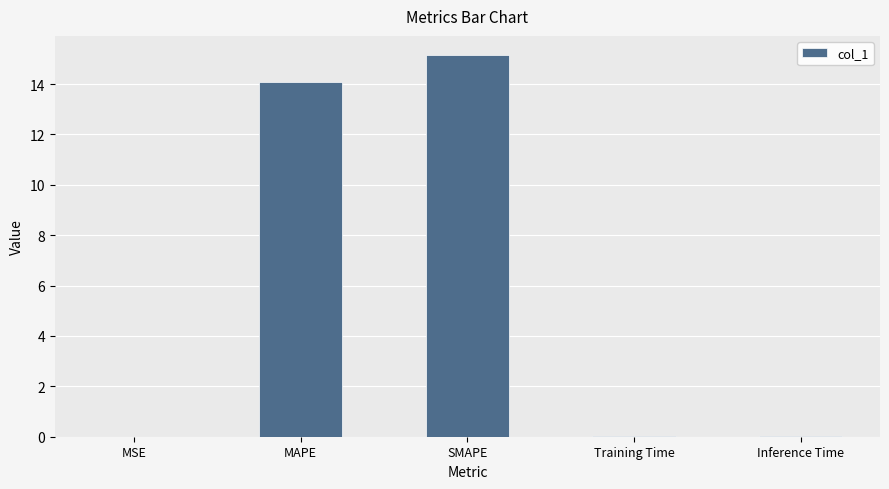

How many distinct data groups are displayed?

1